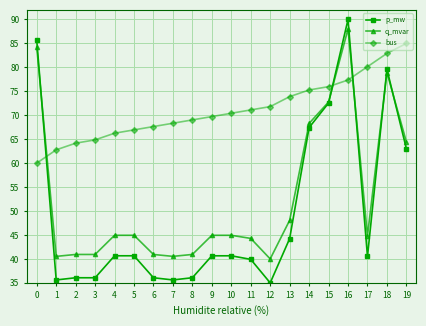

At which category is the sum across all series the highest?

16